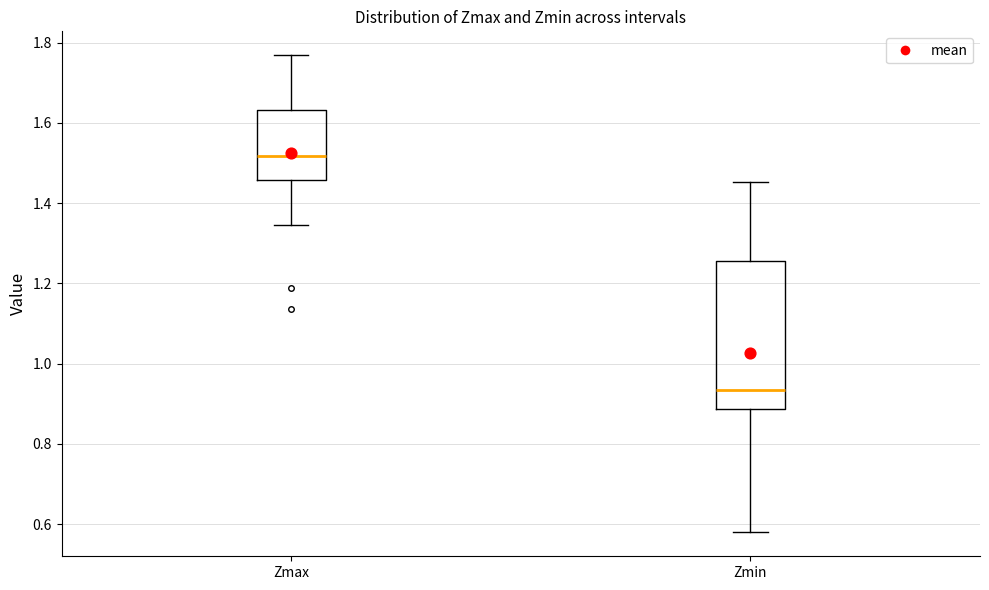

Where is the upper edge of the box for Zmax on the y-axis? The values are not printed on the chart, so give them approximately, as read against the axis.

1.64